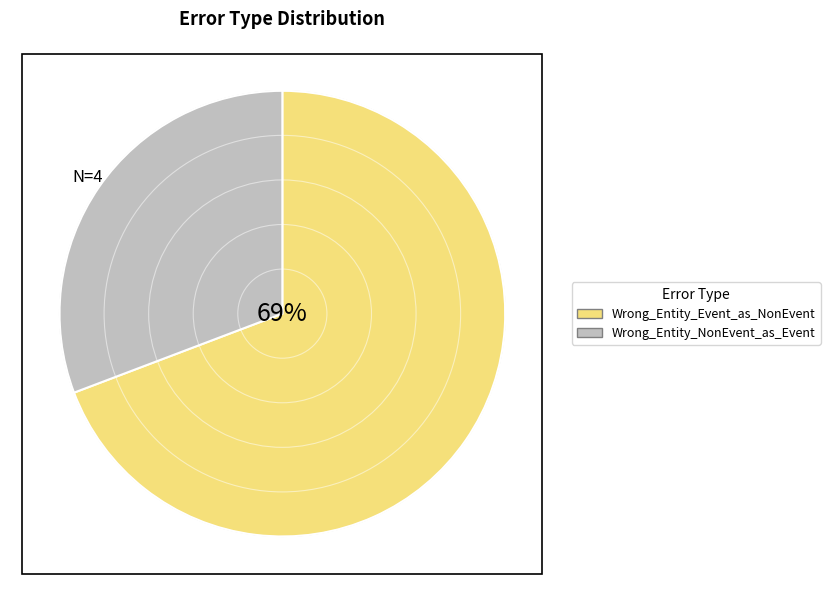

To the nearest percent, what is the difference between the largest and smallest slice percentages?

38%